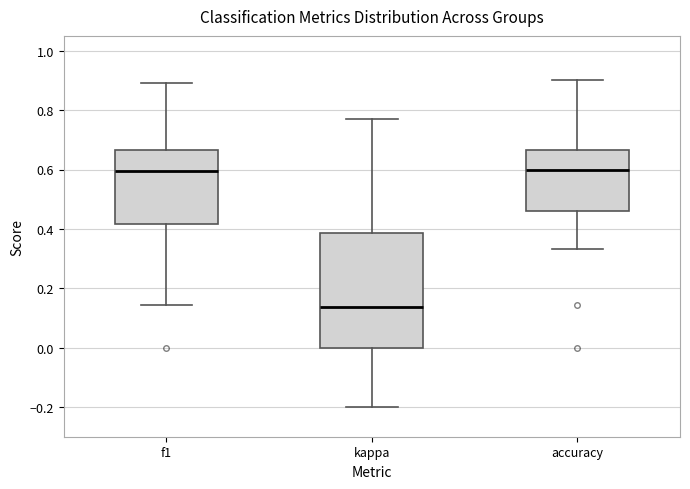

Reading left to right, read every box against the y-axis: the position of its median line, the range the box covers, and the ends of its whiskers. The values are not printed on the chart, so give them approximately, as read against the axis.

f1: median 0.60, box 0.42 to 0.66, whiskers 0.14 to 0.90
kappa: median 0.14, box 0.00 to 0.38, whiskers -0.20 to 0.76
accuracy: median 0.60, box 0.46 to 0.66, whiskers 0.34 to 0.90